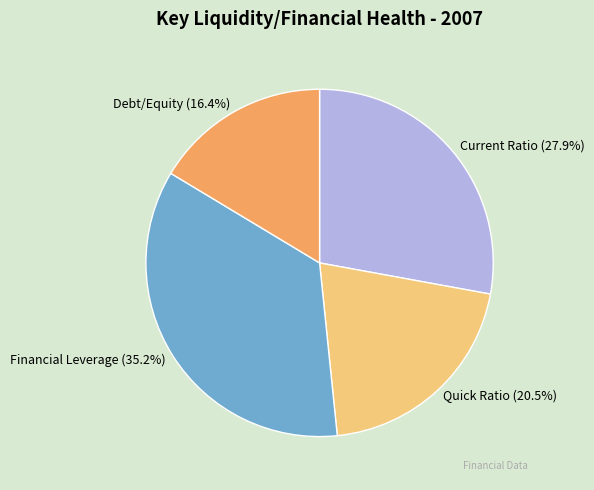

Rank the categories by value from lowest to highest.

Debt/Equity, Quick Ratio, Current Ratio, Financial Leverage